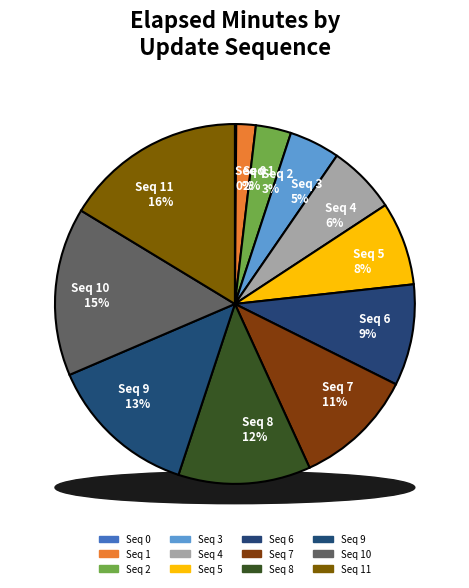

Does any single category account for the majority?

No